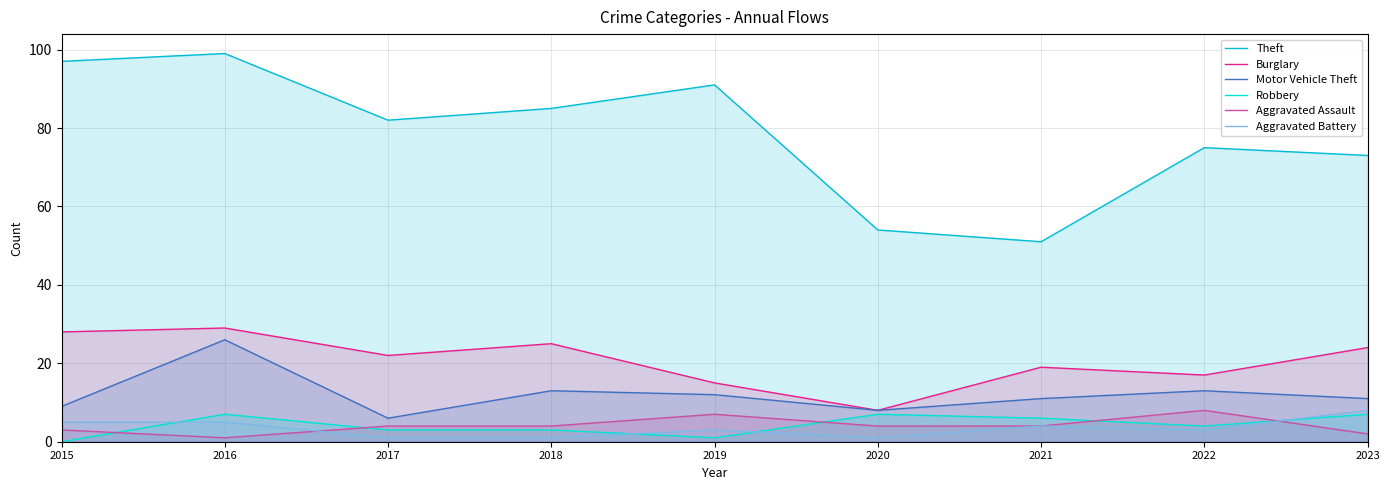

How many values in the Robbery series are below 4?

4